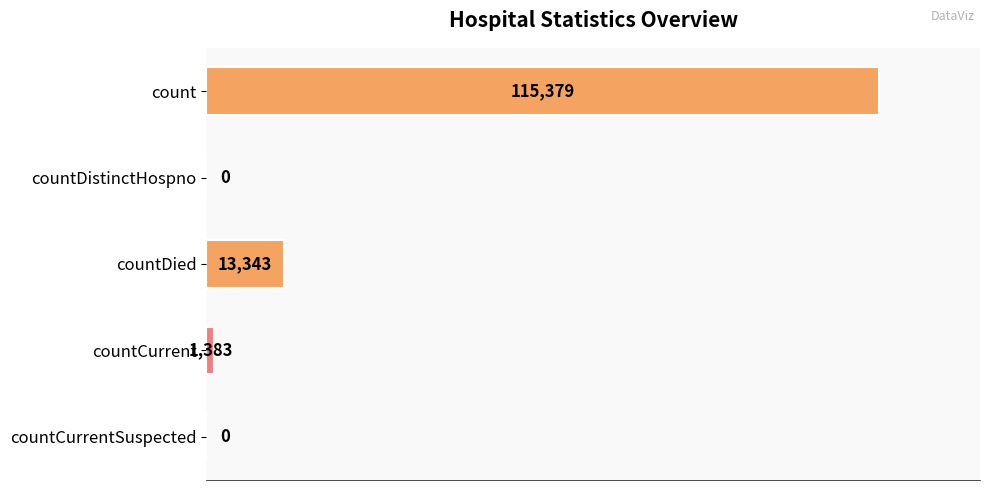

Read the value at count.

115379